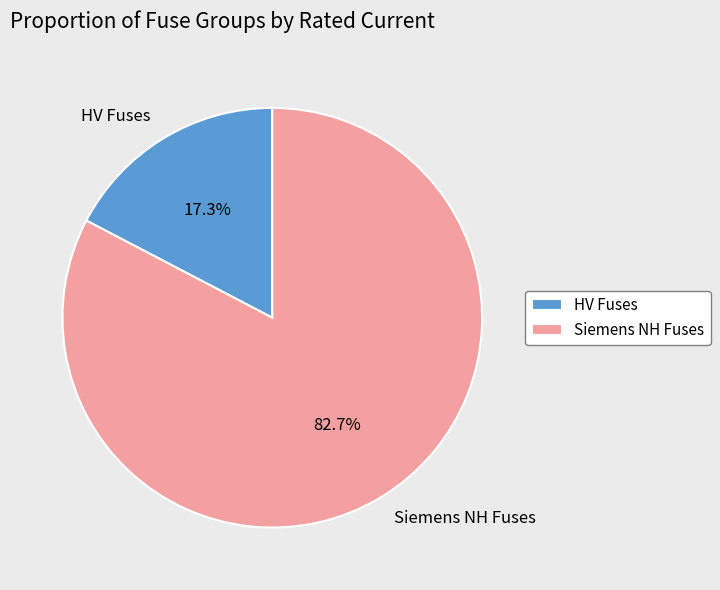

What is the total percentage of Siemens NH Fuses and HV Fuses?

100.0%